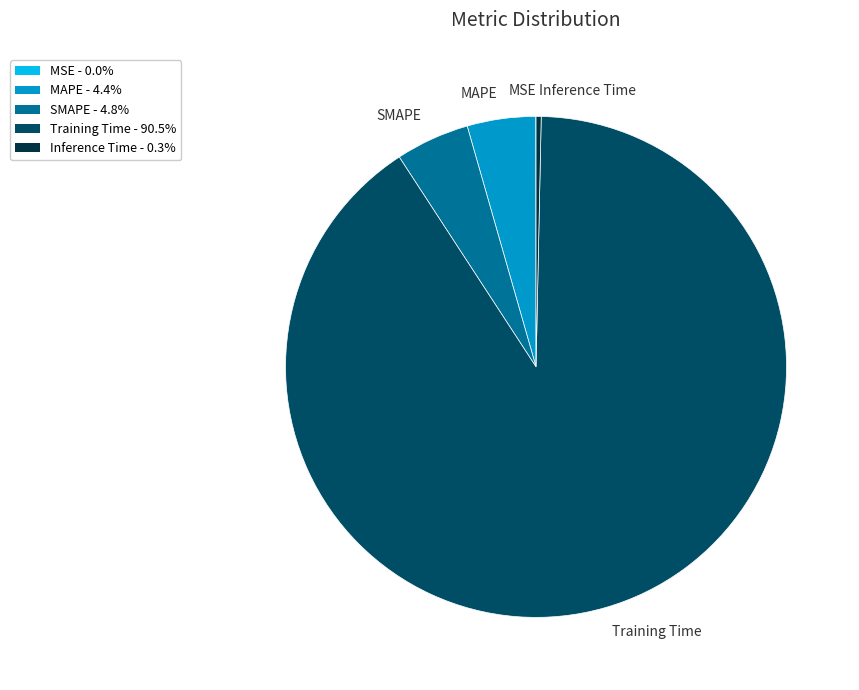

Which category accounts for the majority?

Training Time